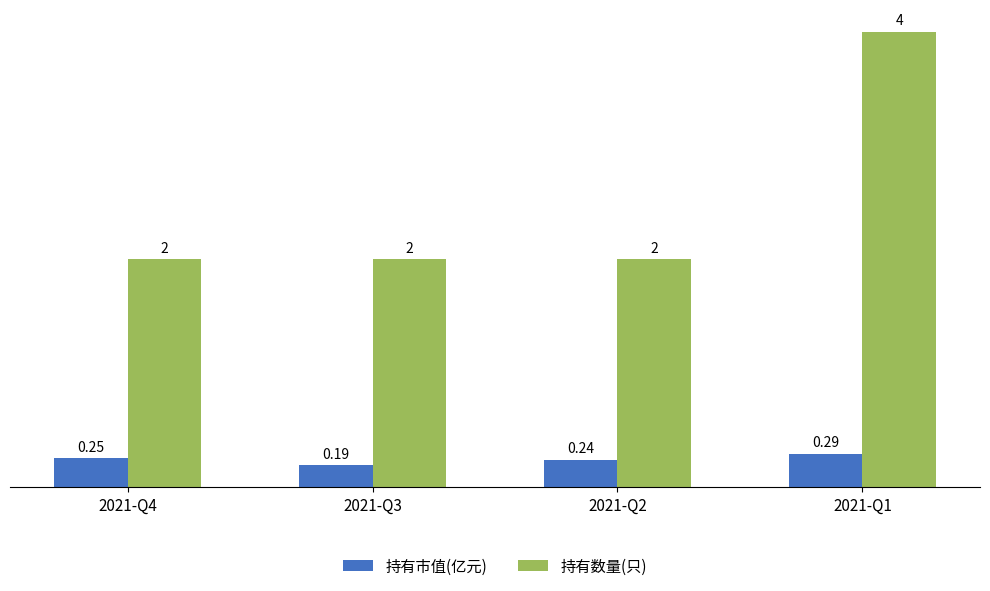

Which series changed the most between 2021-Q2 and 2021-Q1?

持有数量(只)